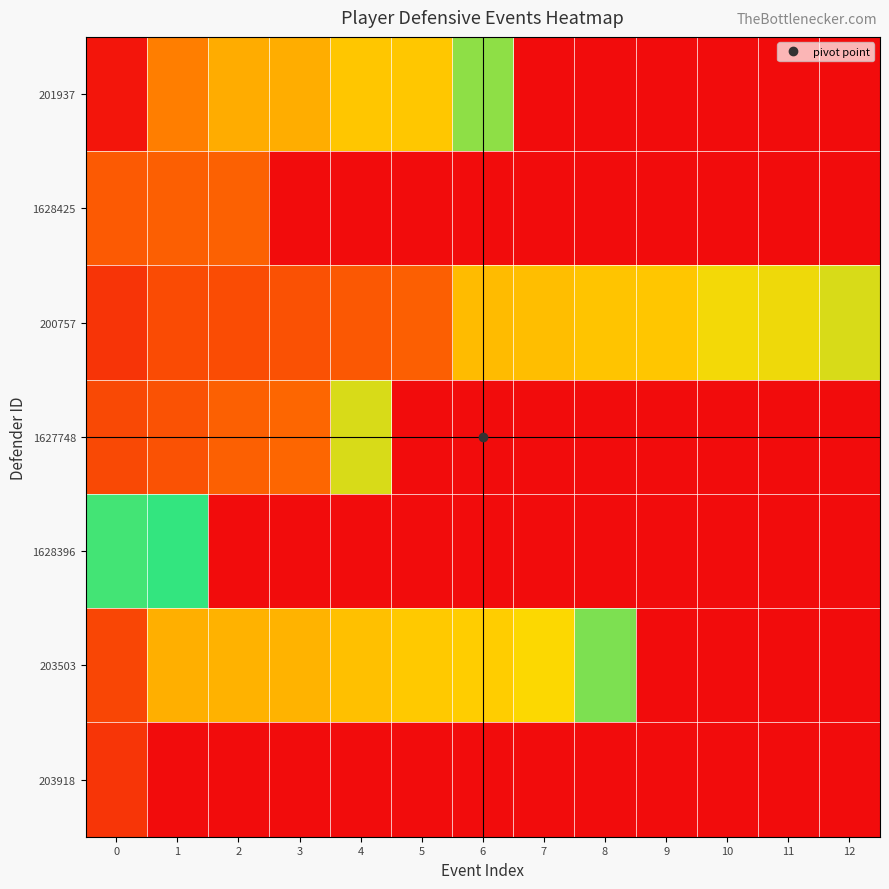

List the series in order of their peak value, lowest first.

203918, 1628425, 200757, 1627748, 201937, 203503, 1628396